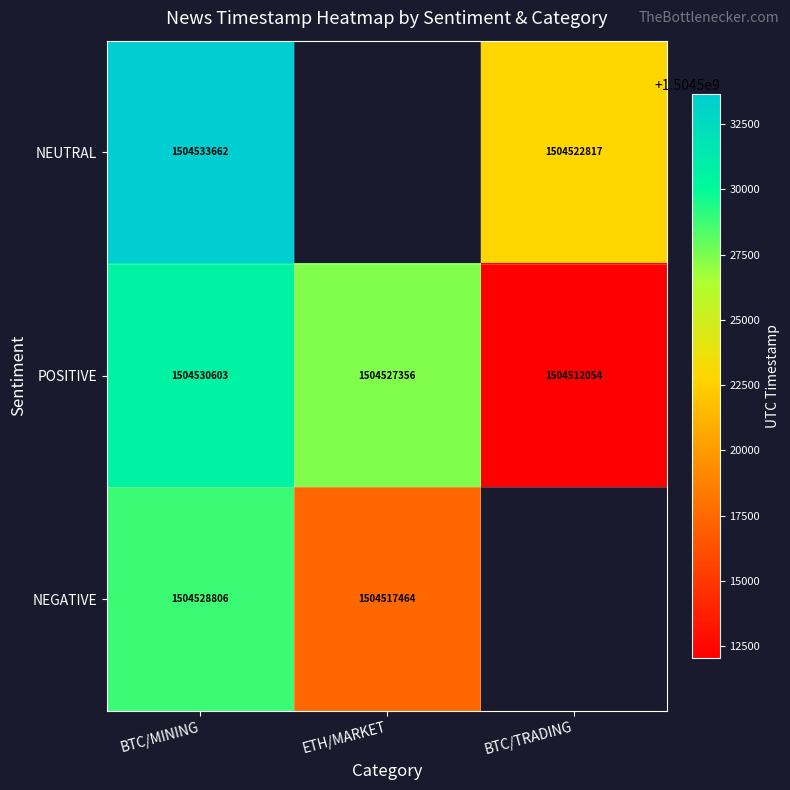

At BTC/MINING, list the series in order from smallest to largest.

NEGATIVE, POSITIVE, NEUTRAL